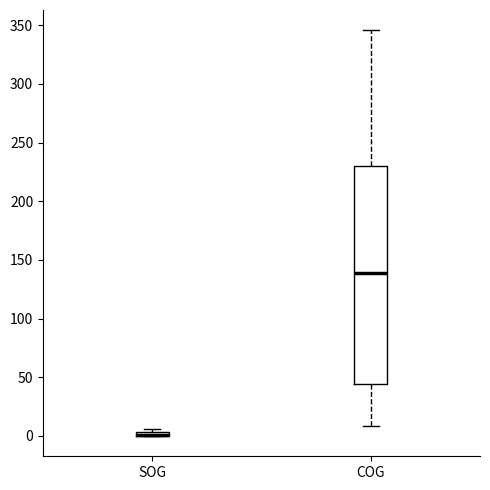

Which box is the tallest, from its lower edge to its upper edge?

COG